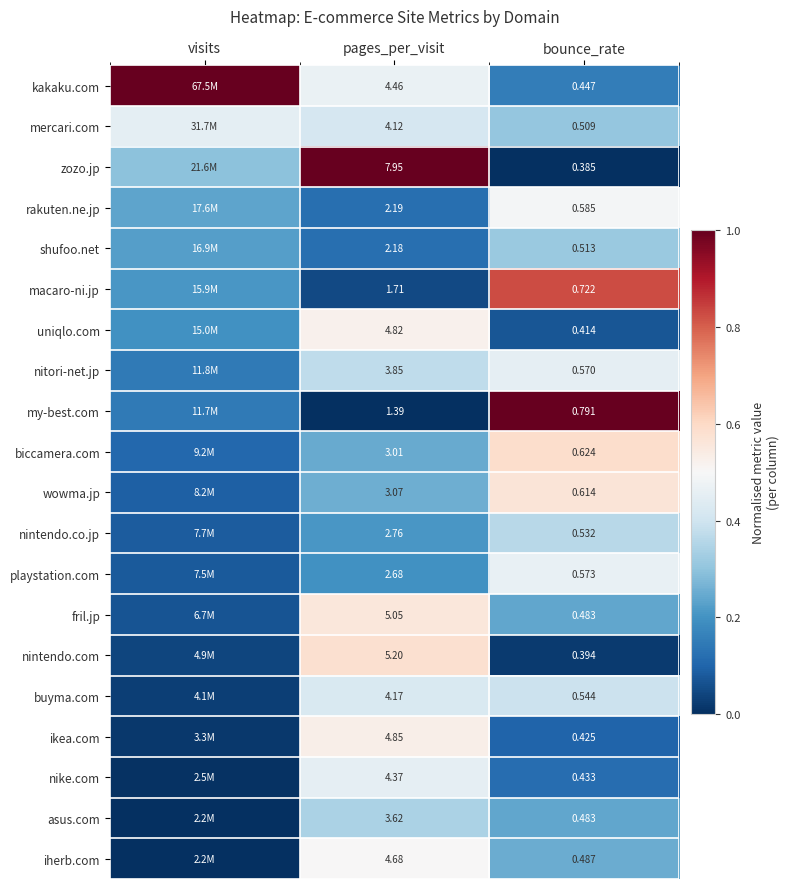

Rank the series at pages_per_visit from highest to lowest value.

zozo.jp, nintendo.com, fril.jp, ikea.com, uniqlo.com, iherb.com, kakaku.com, nike.com, buyma.com, mercari.com, nitori-net.jp, asus.com, wowma.jp, biccamera.com, nintendo.co.jp, playstation.com, rakuten.ne.jp, shufoo.net, macaro-ni.jp, my-best.com